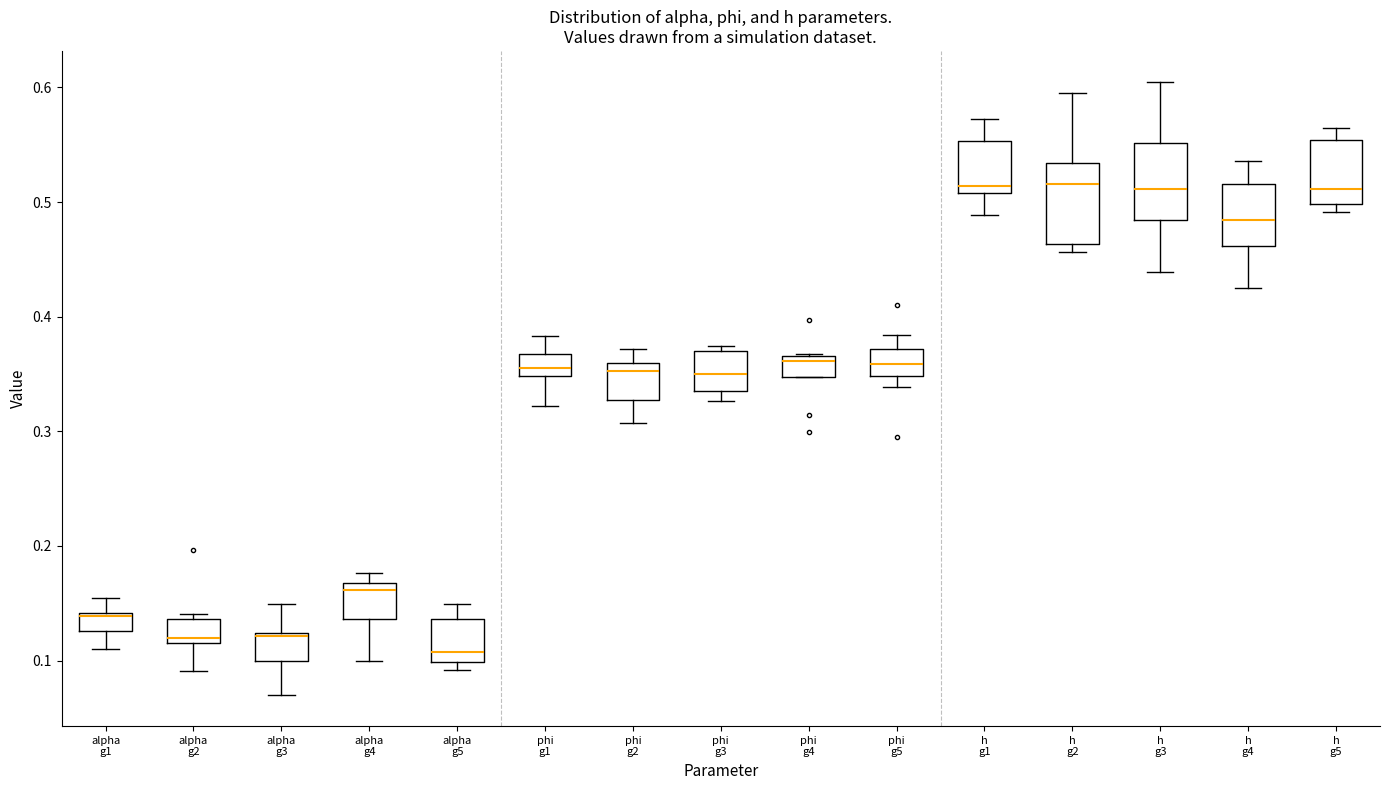

Reading left to right, transcribe this box plot: for each box, give where its median line is, the range the box spans, and where its two whiskers end, as read against the y-axis. The values are not printed on the chart, so give them approximately, as read against the axis.

alpha g1: median 0.14, box 0.13 to 0.14, whiskers 0.11 to 0.15
alpha g2: median 0.12, box 0.11 to 0.14, whiskers 0.09 to 0.14 (just above the box's upper edge)
alpha g3: median 0.12, box 0.10 to 0.12, whiskers 0.07 to 0.15
alpha g4: median 0.16, box 0.14 to 0.17, whiskers 0.10 to 0.18
alpha g5: median 0.11, box 0.10 to 0.14, whiskers 0.09 to 0.15
phi g1: median 0.35 (inside the box), box 0.35 to 0.37, whiskers 0.32 to 0.38
phi g2: median 0.35, box 0.33 to 0.36, whiskers 0.31 to 0.37
phi g3: median 0.35, box 0.33 to 0.37, whiskers 0.33 (just below the box's lower edge) to 0.37 (just above the box's upper edge)
phi g4: median 0.36, box 0.35 to 0.37, whiskers 0.35 to 0.37
phi g5: median 0.36, box 0.35 to 0.37, whiskers 0.34 to 0.38
h g1: median 0.51 (just above the box's lower edge), box 0.51 to 0.55, whiskers 0.49 to 0.57
h g2: median 0.52, box 0.46 to 0.53, whiskers 0.46 (just below the box's lower edge) to 0.59
h g3: median 0.51, box 0.48 to 0.55, whiskers 0.44 to 0.61
h g4: median 0.48, box 0.46 to 0.52, whiskers 0.43 to 0.54
h g5: median 0.51, box 0.50 to 0.55, whiskers 0.49 to 0.56